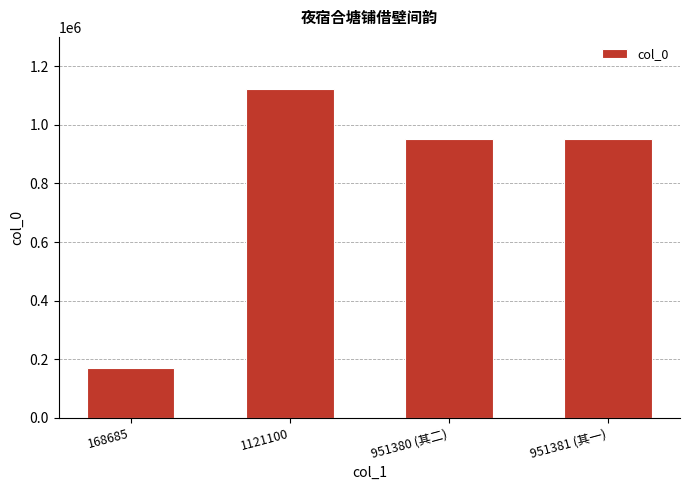

Is it true that the value at 1121100 is 1121100?

True